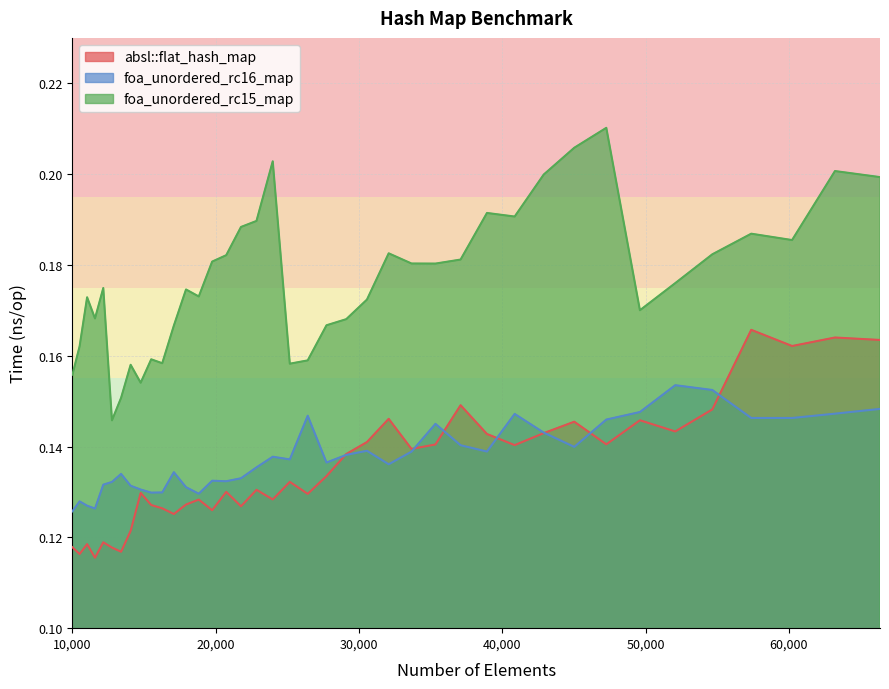

True or false: foa_unordered_rc16_map has more than 1 interior local peaks.

True